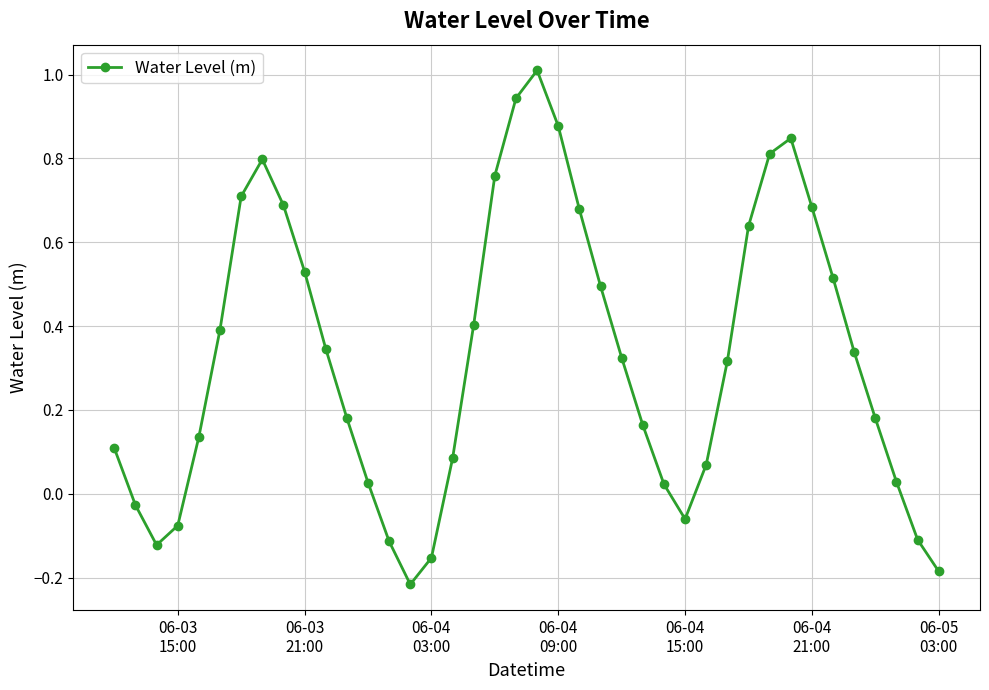

What is the sum of all values?

13.0